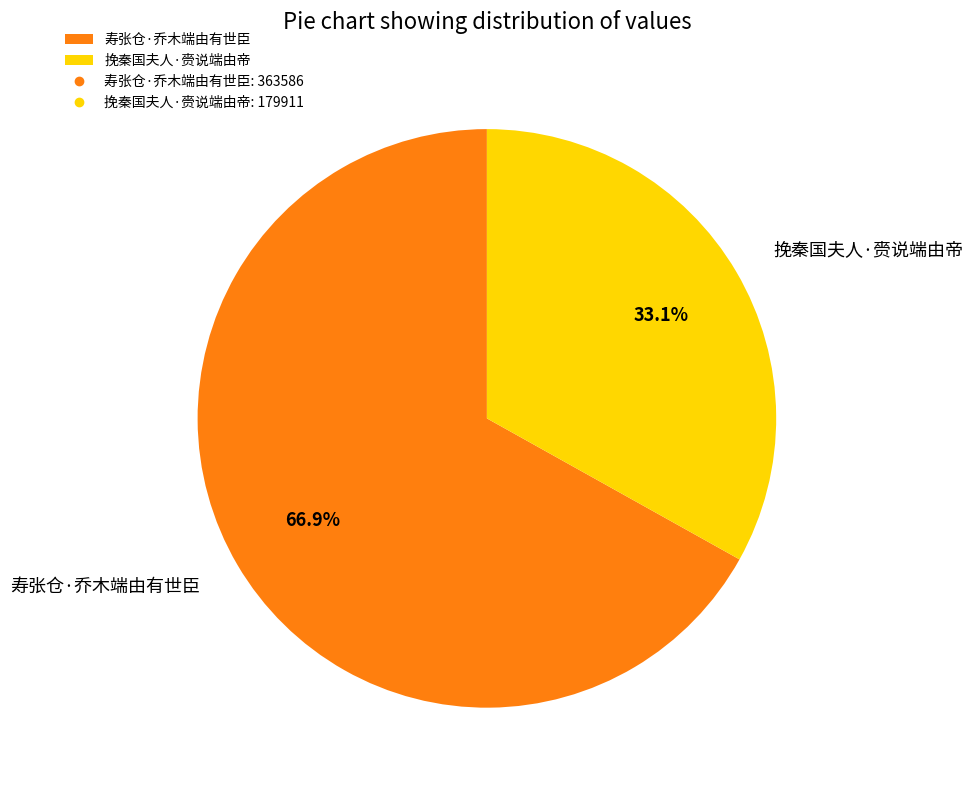

What is the smallest slice in the pie chart?

挽秦国夫人·赍说端由帝